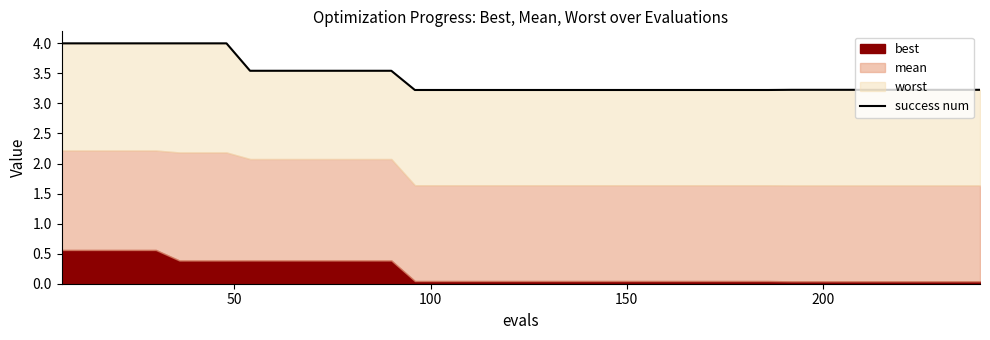

Reading left to right, transcribe all the data shown in this chart.

4.0	4.0	4.0	4.0	4.0	4.0	4.0	4.0	3.5	3.5	3.5	3.5	3.5	3.5	3.5	3.2	3.2	3.2	3.2	3.2	3.2	3.2	3.2	3.2	3.2	3.2	3.2	3.2	3.2	3.2	3.2	3.2	3.2	3.2	3.2	3.2	3.2	3.2	3.2	3.2